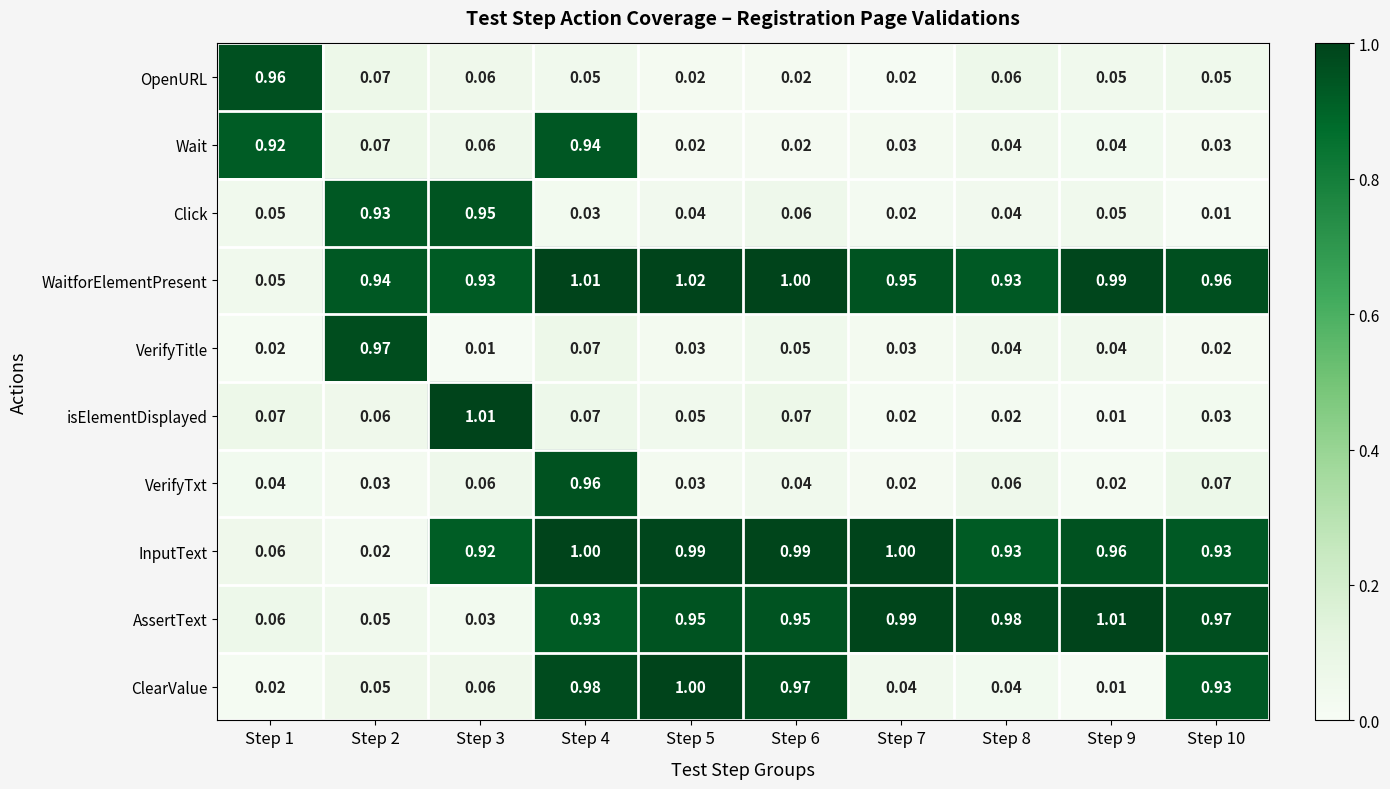

Is the value of Wait at Step 3 greater than the value of isElementDisplayed at Step 10?

Yes